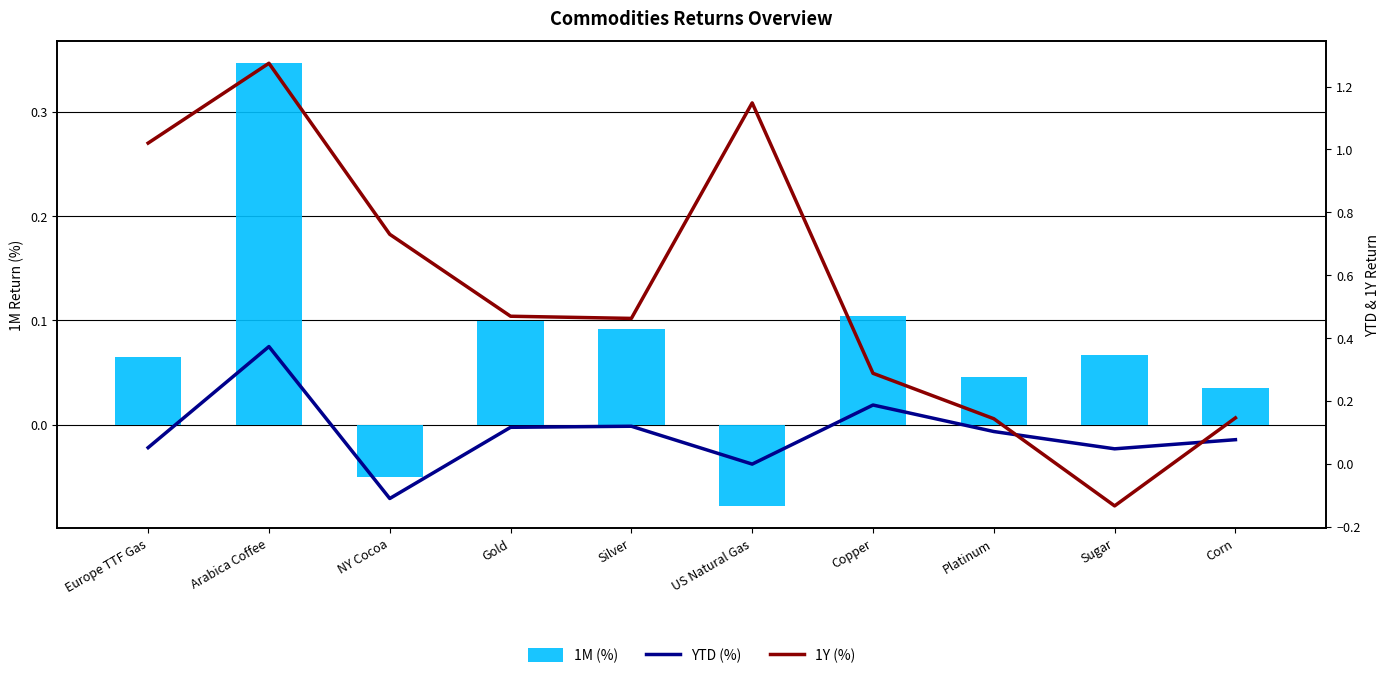

Is the value of 1M (%) at Platinum greater than the value of YTD (%) at NY Cocoa?

Yes